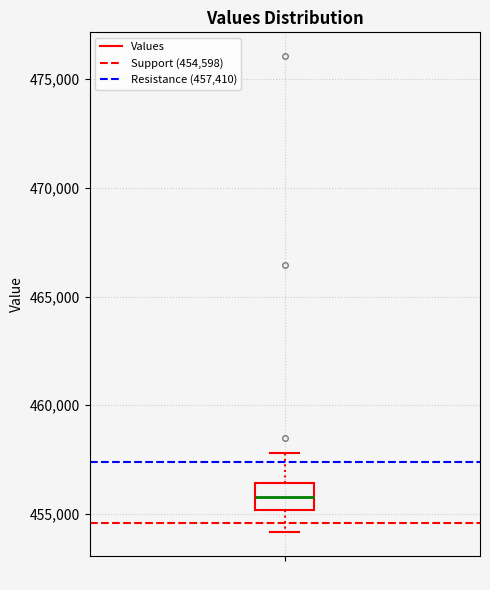

Where is the upper edge of the box on the y-axis? The values are not printed on the chart, so give them approximately, as read against the axis.

456500